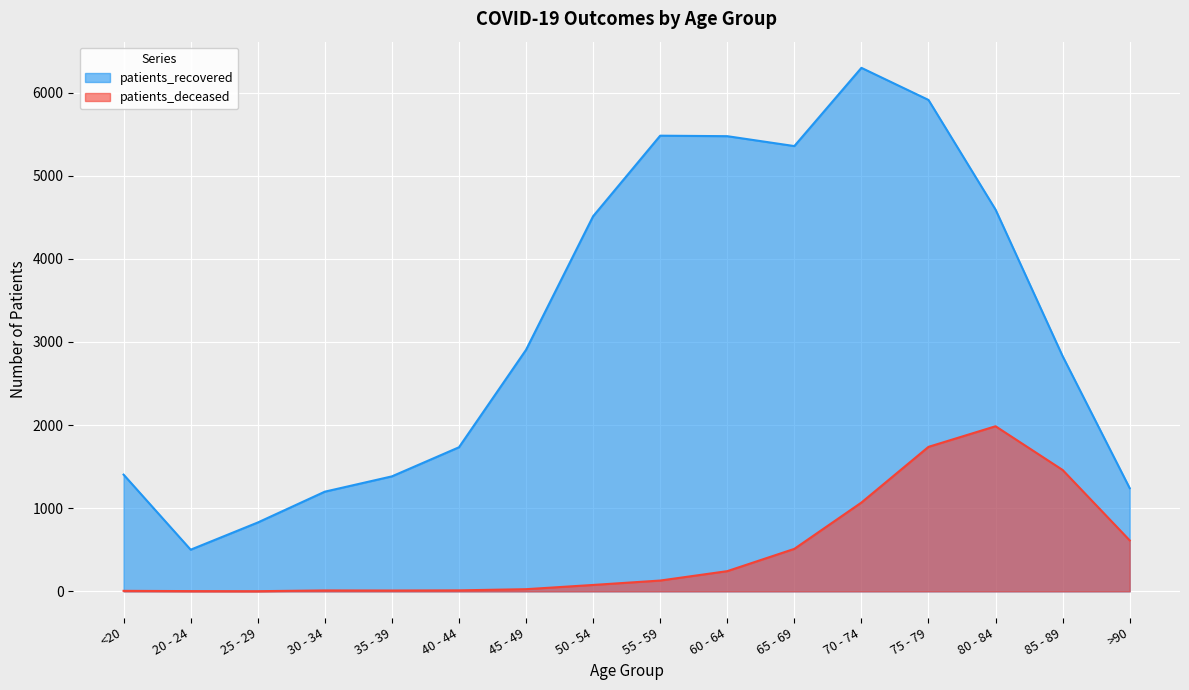

Rank the series by their maximum value, from lowest to highest.

patients_deceased, patients_recovered